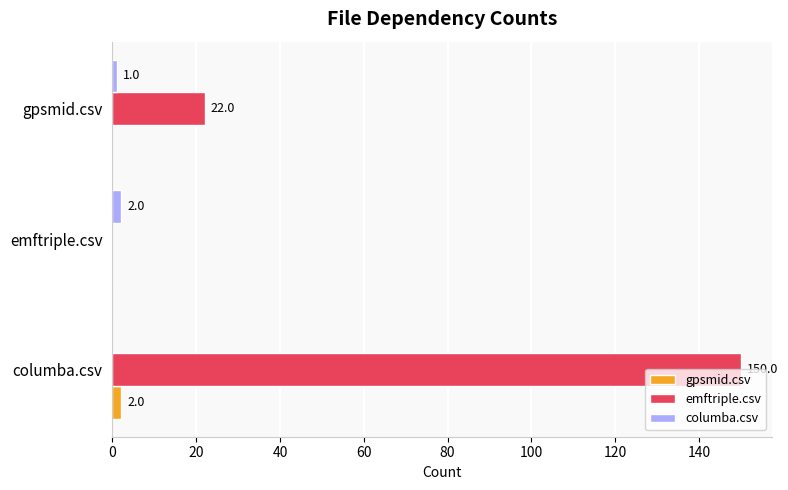

Where is columba.csv nearest to the value 1?

gpsmid.csv